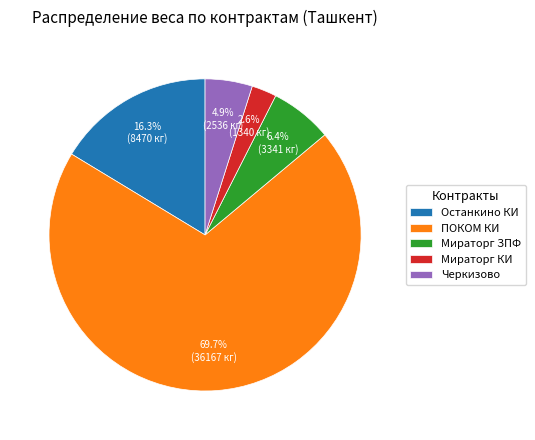

Approximately how many times larger is the value at Мираторг КИ compared to Черкизово?

0.5